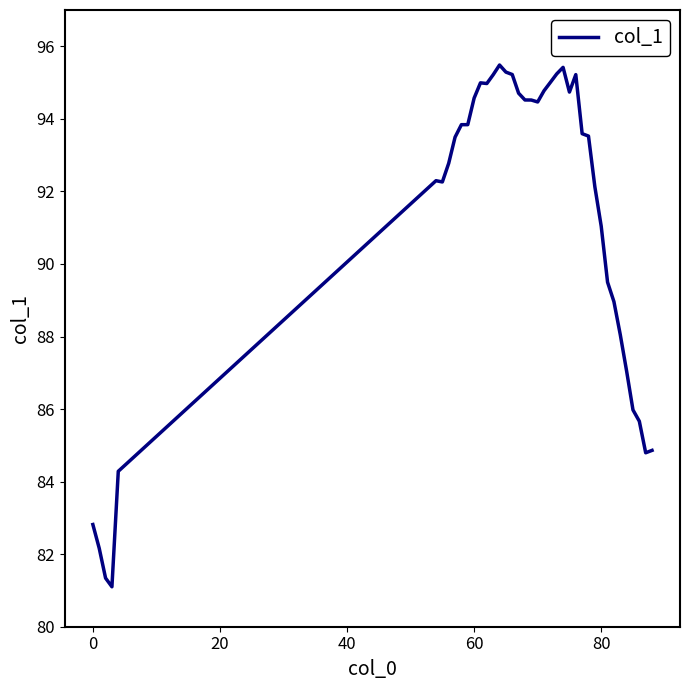

What is the maximum value shown in the chart?

95.5